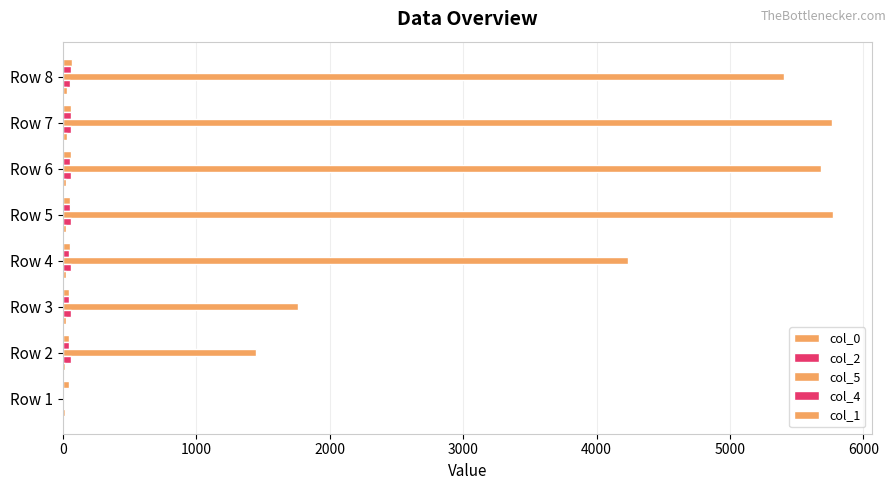

How many series are shown in this chart?

5